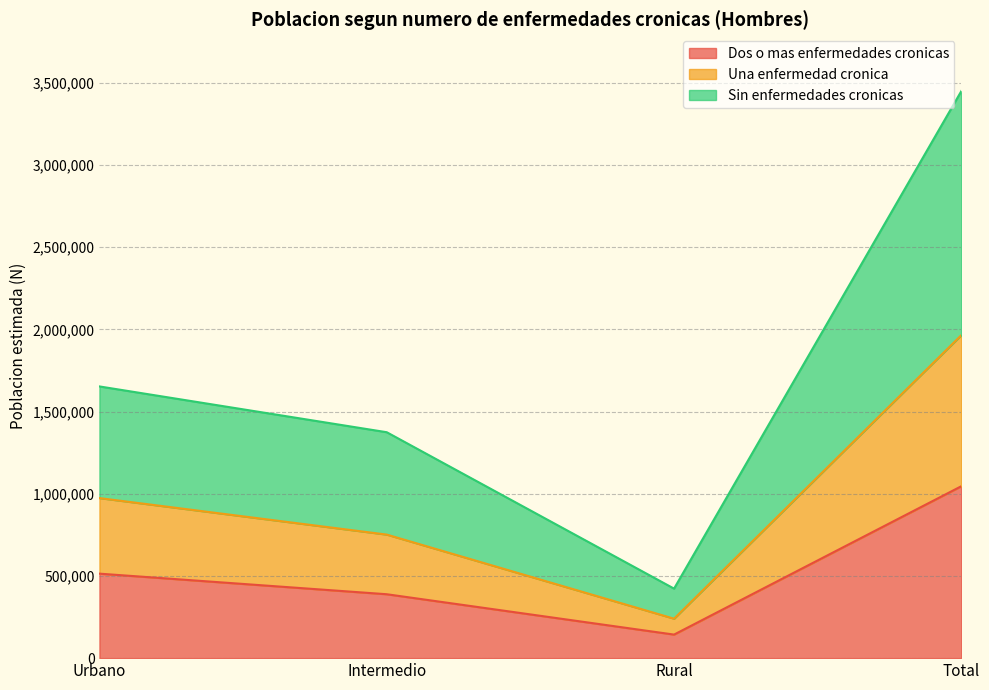

Which series changed the most between Urbano and Rural?

Sin enfermedades cronicas